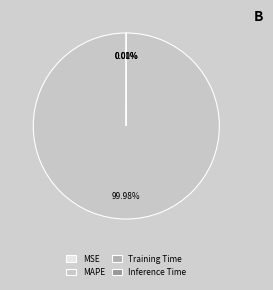

Does MAPE represent more than half of the total?

Yes